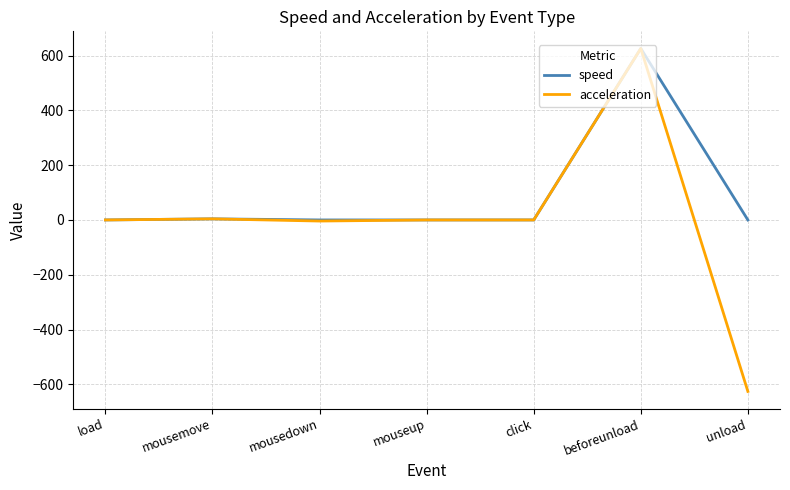

Rank the series by their average value, from lowest to highest.

acceleration, speed